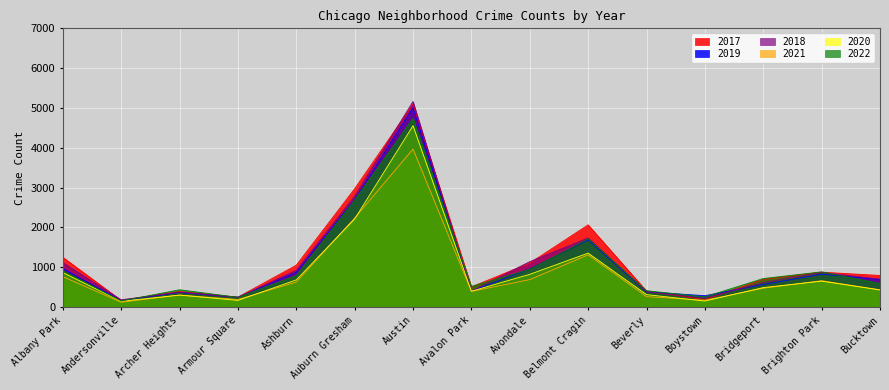

Reading left to right, transcribe all the data shown in this chart.

2017: 1252	171	391	250	1053	2973	5096	508	1107	2066	404	188	697	878	795
2019: 968	166	368	249	872	2700	5008	405	957	1687	385	287	568	828	694
2018: 1117	184	374	248	924	2787	5163	401	1142	1736	386	224	616	869	704
2021: 767	123	303	193	629	2237	3970	395	692	1312	264	173	474	664	435
2020: 868	147	302	169	684	2212	4556	399	824	1356	314	153	491	652	431
2022: 917	155	436	247	793	2685	4743	519	948	1712	412	258	718	886	595